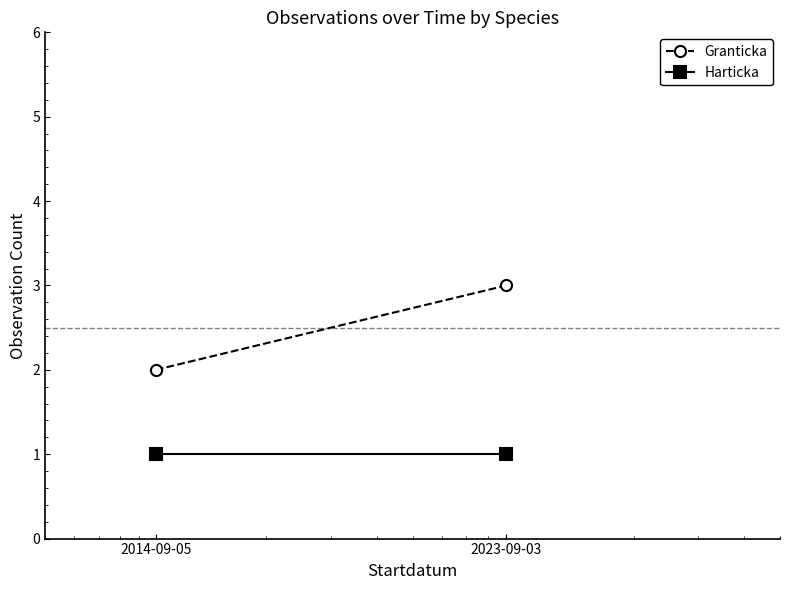

Reading right to left, list all the values displayed in this chart.

Granticka: 3	2
Harticka: 1	1